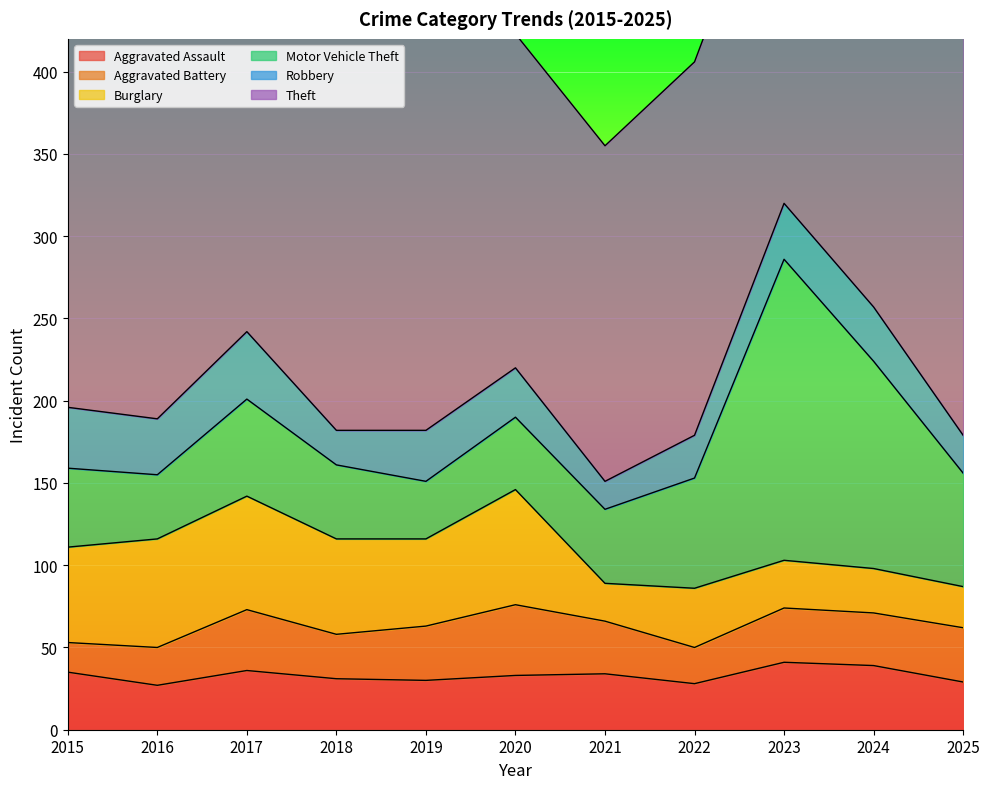

Reading right to left, what are all the values shown in this chart?

Aggravated Assault: 29	39	41	28	34	33	30	31	36	27	35
Aggravated Battery: 33	32	33	22	32	43	33	27	37	23	18
Burglary: 25	27	29	36	23	70	53	58	69	66	58
Motor Vehicle Theft: 69	126	183	67	45	44	35	45	59	39	48
Robbery: 23	33	34	26	17	30	31	21	41	34	37
Theft: 285	250	231	227	204	203	262	344	327	258	354